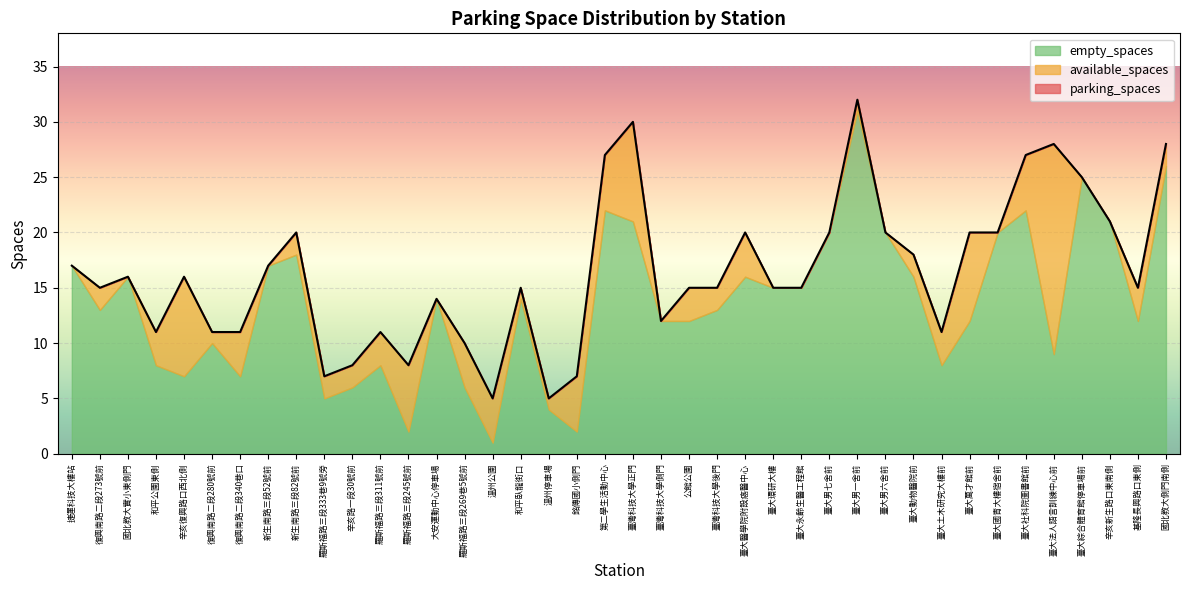

How many data points in parking_spaces are above 15?

19